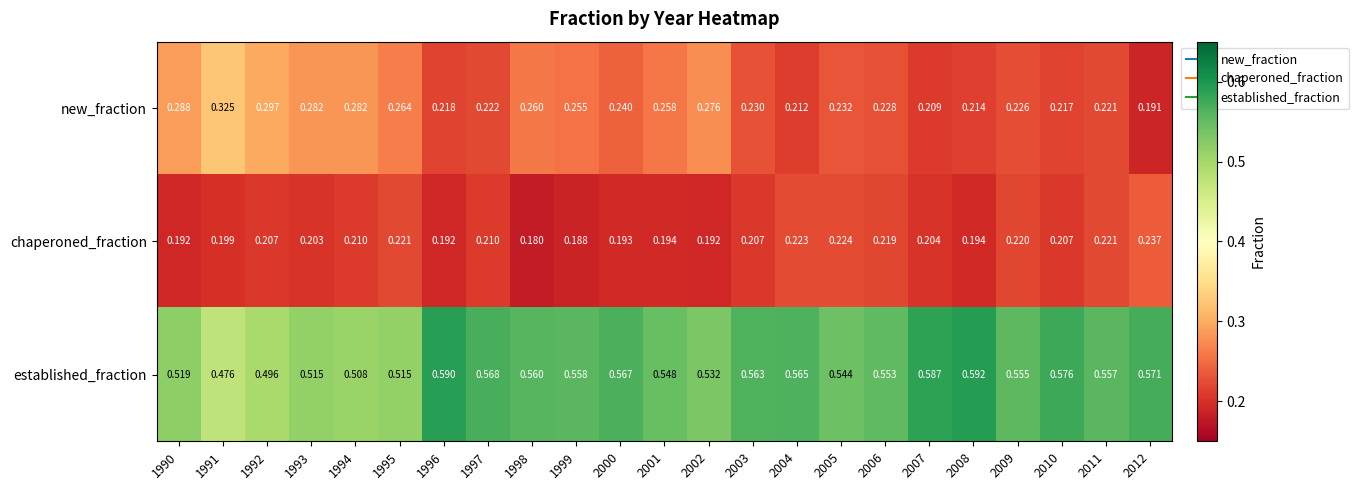

Rank the series by their maximum value, from lowest to highest.

chaperoned_fraction, new_fraction, established_fraction